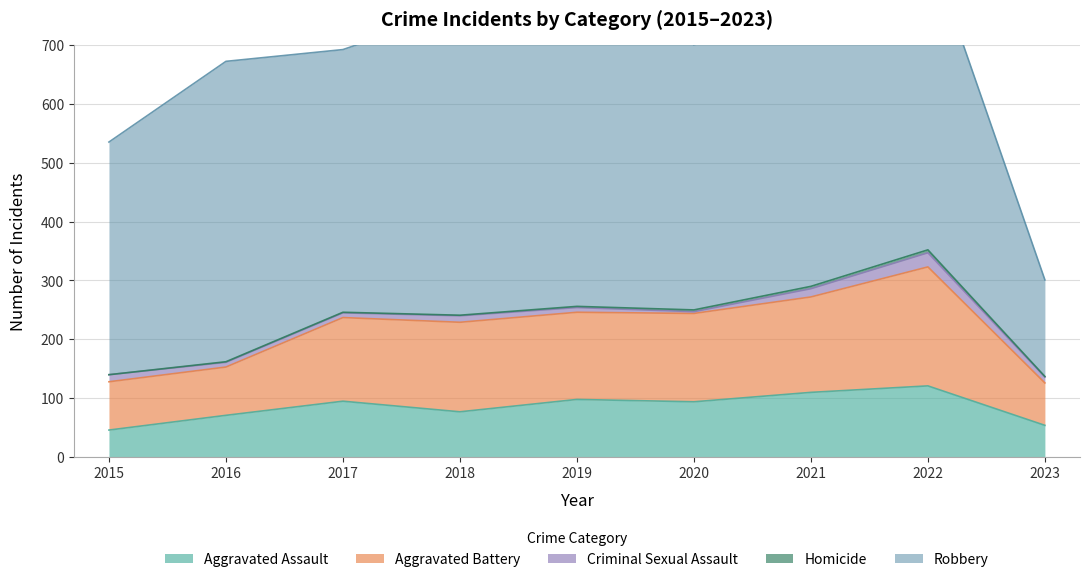

Which series has the largest total across all categories?

Robbery